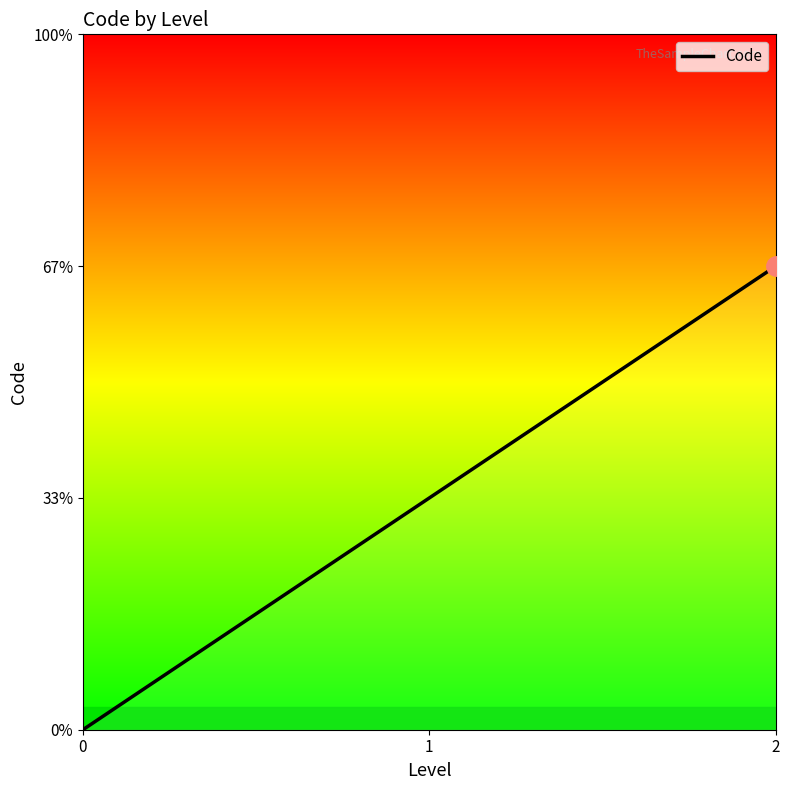

Is this an area chart (filled region under the line)?

Yes